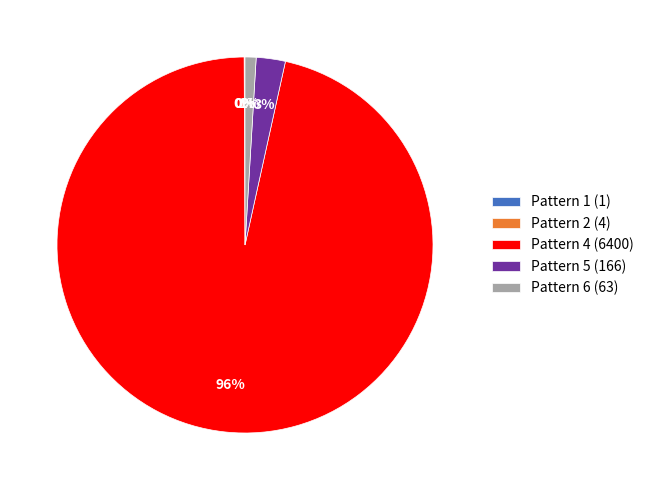

Between Pattern 5 (166) and Pattern 4 (6400), which is larger?

Pattern 4 (6400)